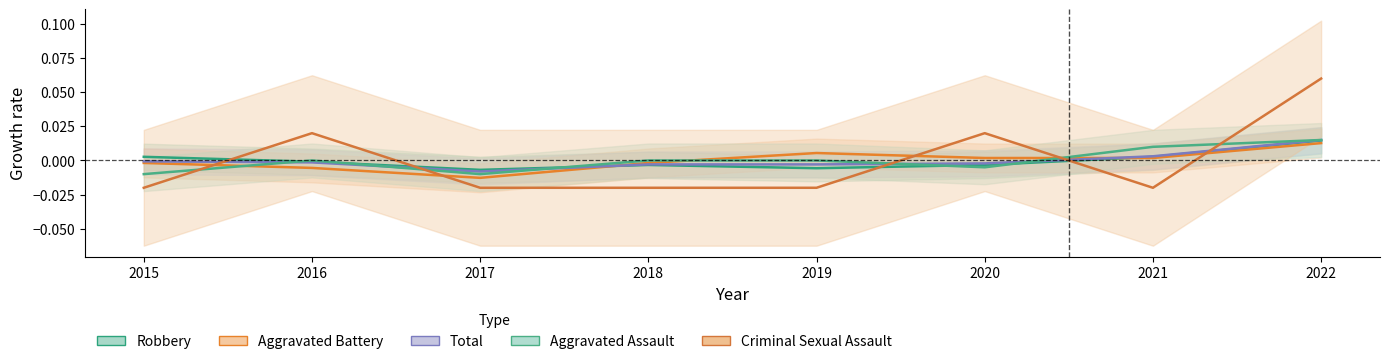

List the labels in order of Total value, largest first.

2022, 2021, 2015, 2016, 2020, 2018, 2019, 2017